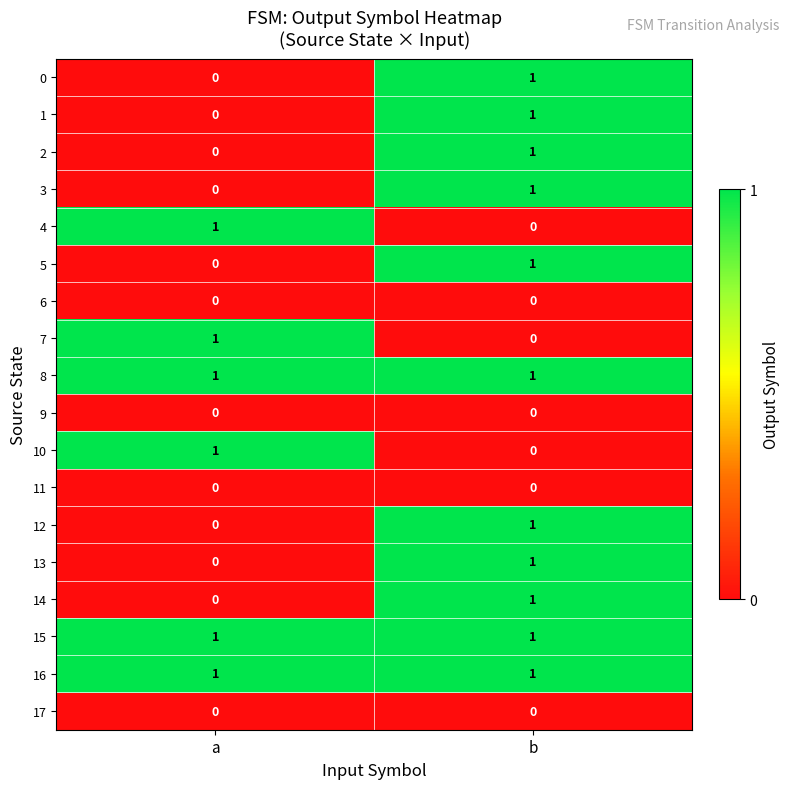

How many values in the 1 series are below 1?

1